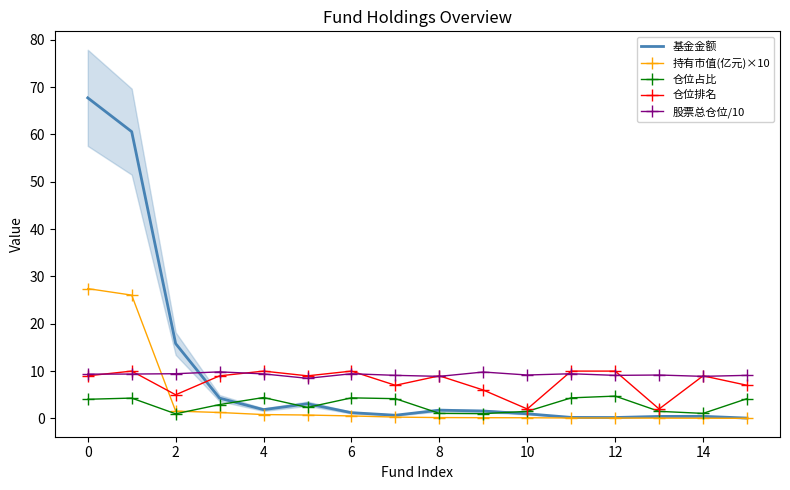

What is the label of the 13th point from the left?

12